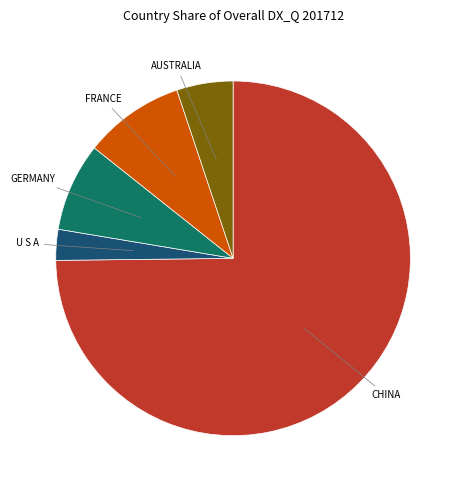

Is there any slice that represents more than half of the pie?

Yes